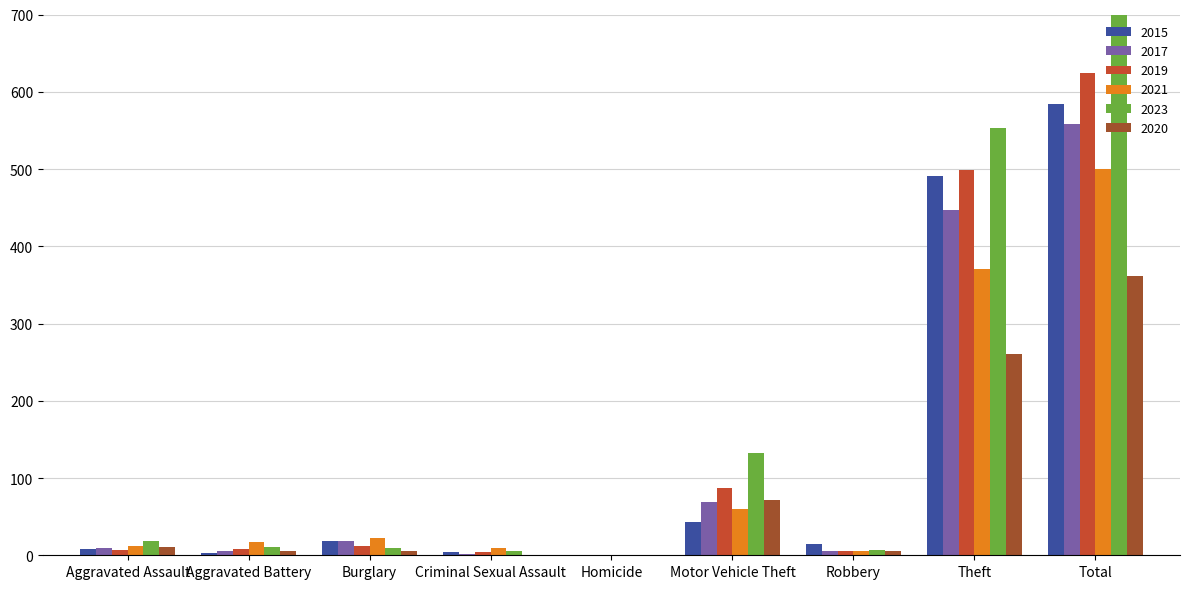

What is the average value of the 2017 series?

124